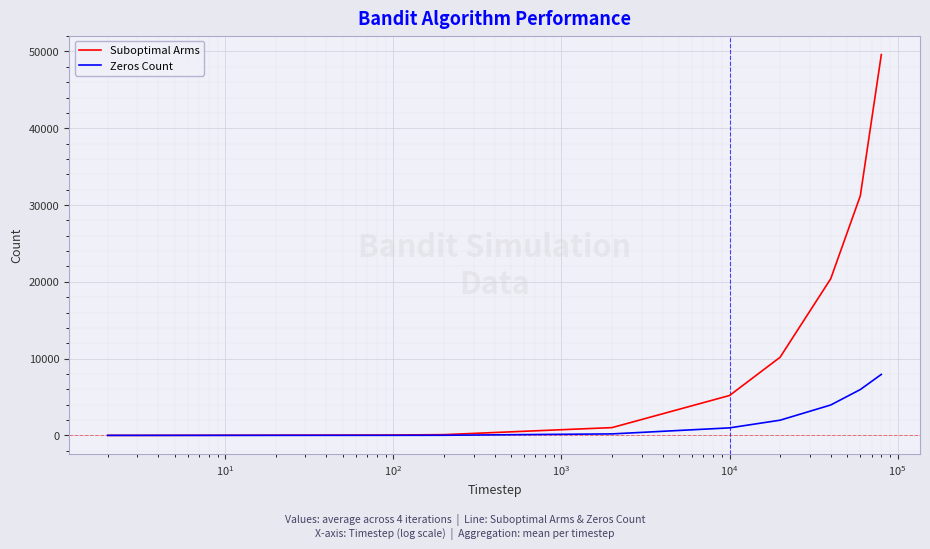

Which series has the largest total across all categories?

Suboptimal Arms